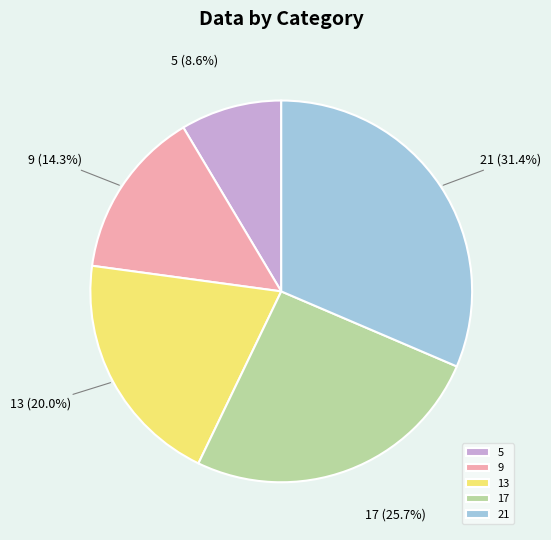

Is there any slice that represents more than half of the pie?

No